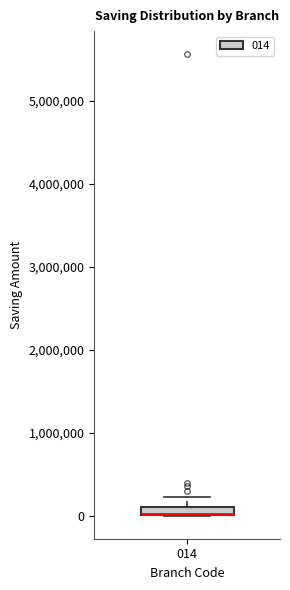

Where does the upper whisker of the box at x = 014 end on the y-axis? The values are not printed on the chart, so give them approximately, as read against the axis.

200000